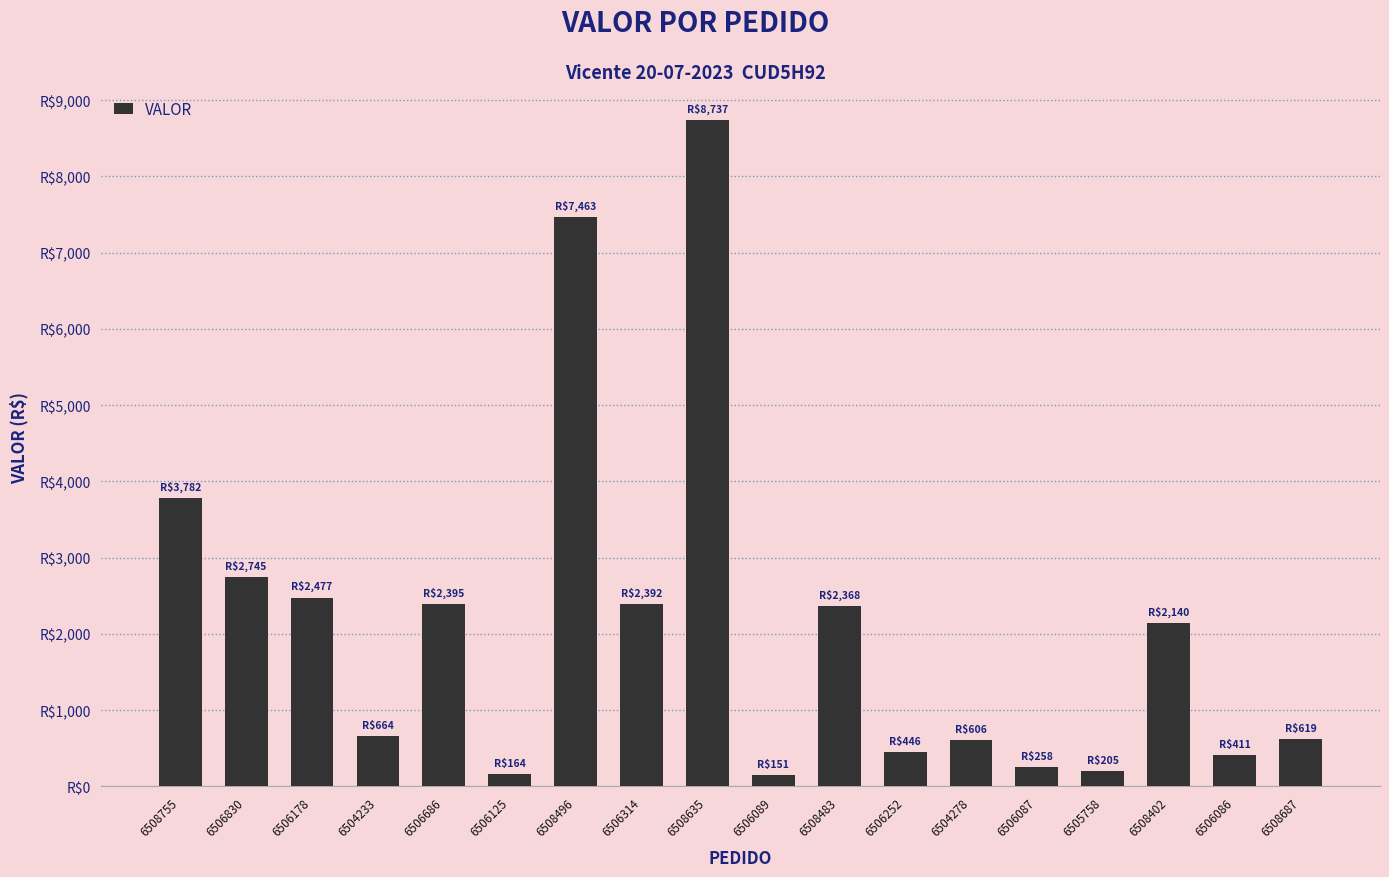

Rank the categories by value from highest to lowest.

6508635, 6508496, 6508755, 6506830, 6506178, 6506686, 6506314, 6508483, 6508402, 6504233, 6508687, 6504278, 6506252, 6506086, 6506087, 6505758, 6506125, 6506089